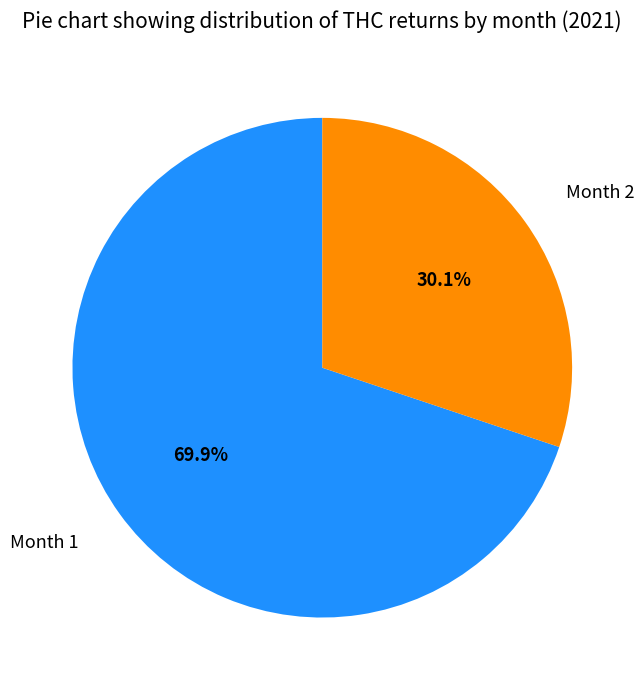

What percentage is the Month 1 slice, to the nearest percent?

70%